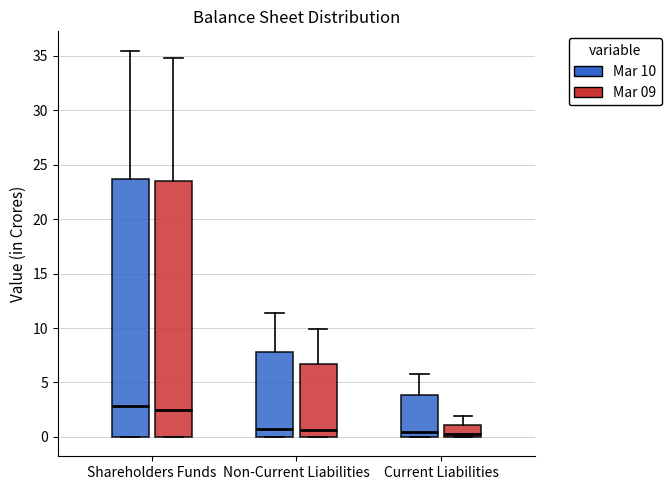

Reading left to right, transcribe this box plot: for each box, give where its median line is, the range the box spans, and where its two whiskers end, as read against the y-axis. The values are not printed on the chart, so give them approximately, as read against the axis.

Shareholders Funds (Mar 10): median 3.0, box 0.0 to 23.5, whiskers 0.0 to 35.5
Shareholders Funds (Mar 09): median 2.5, box 0.0 to 23.5, whiskers 0.0 to 34.5
Non-Current Liabilities (Mar 10): median 0.5, box 0.0 to 8.0, whiskers 0.0 to 11.5
Non-Current Liabilities (Mar 09): median 0.5, box 0.0 to 6.5, whiskers 0.0 to 10.0
Current Liabilities (Mar 10): median 0.5, box 0.0 to 4.0, whiskers 0.0 to 6.0
Current Liabilities (Mar 09): median 0.5, box 0.0 to 1.0, whiskers 0.0 to 2.0